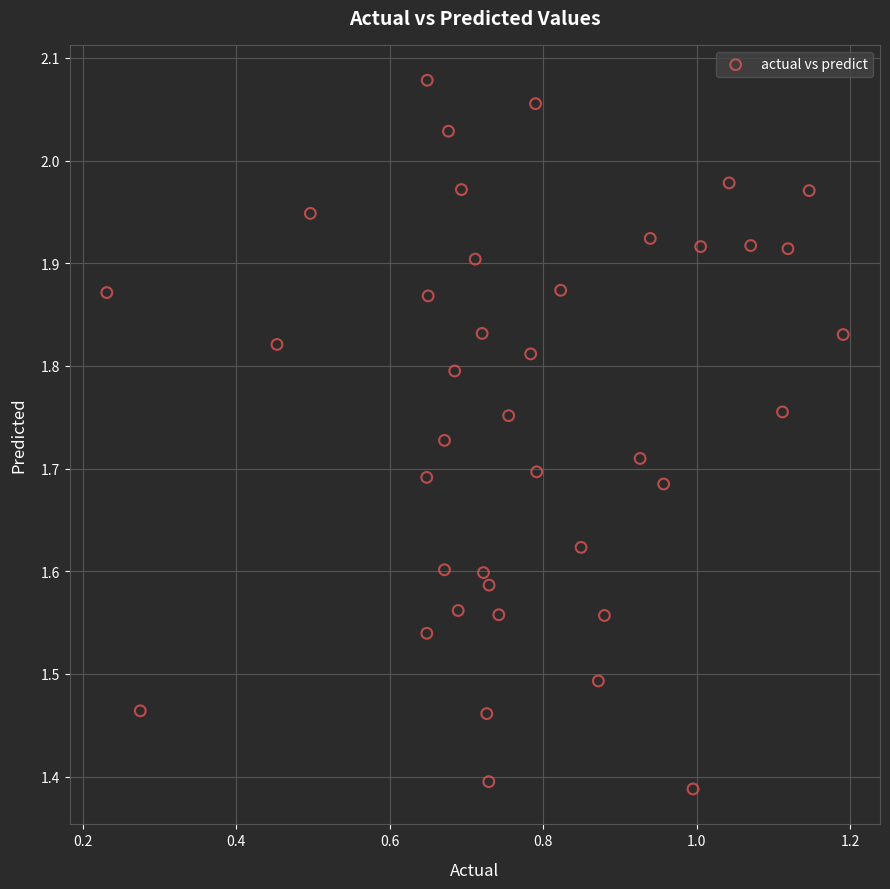

What is the range of X values (max minus min)?

1.0